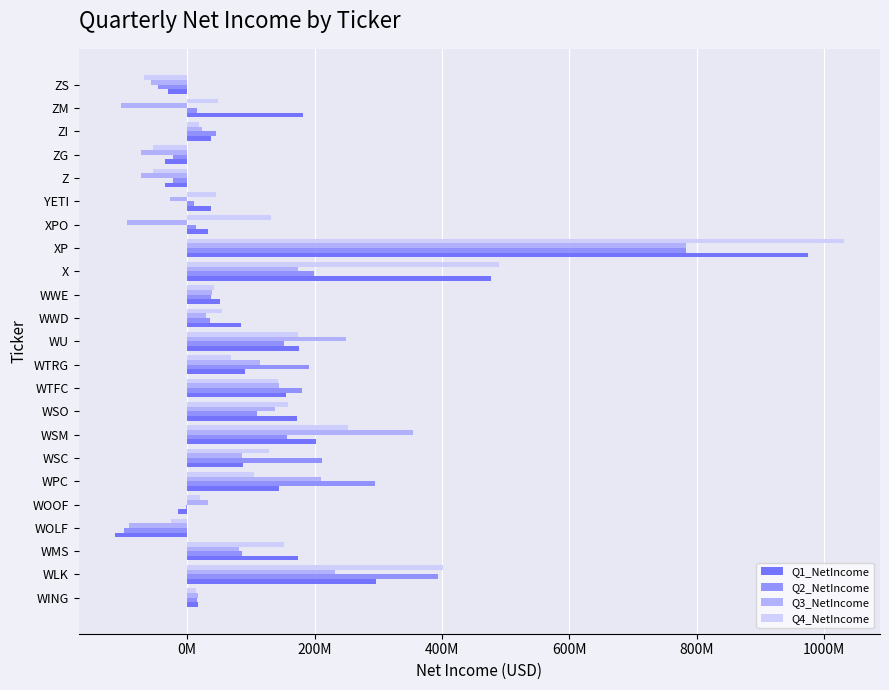

What is the greatest value displayed?

1030746000